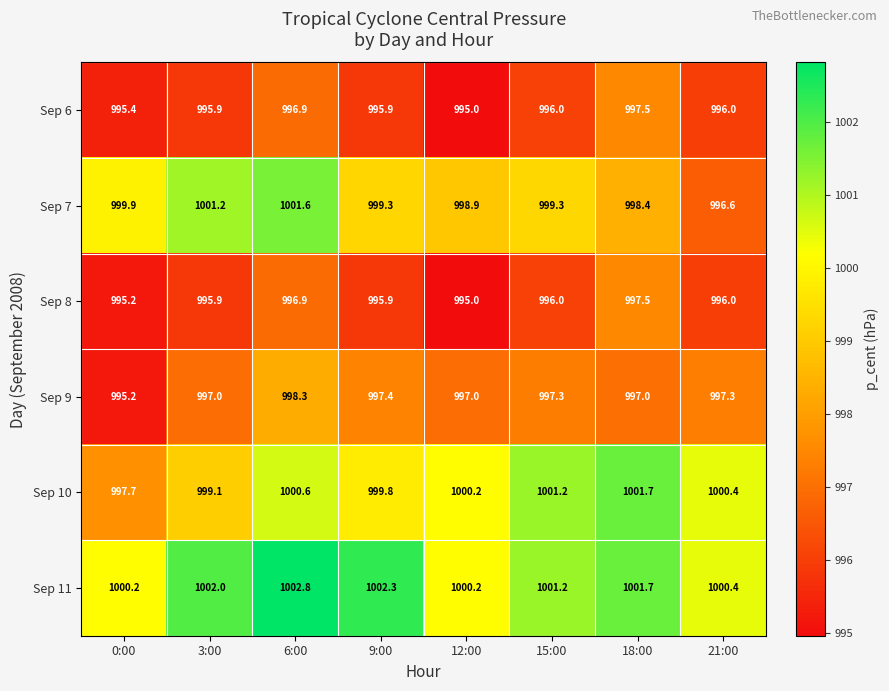

Is it true that Sep 7 equals 1773.8 at 3:00?

False